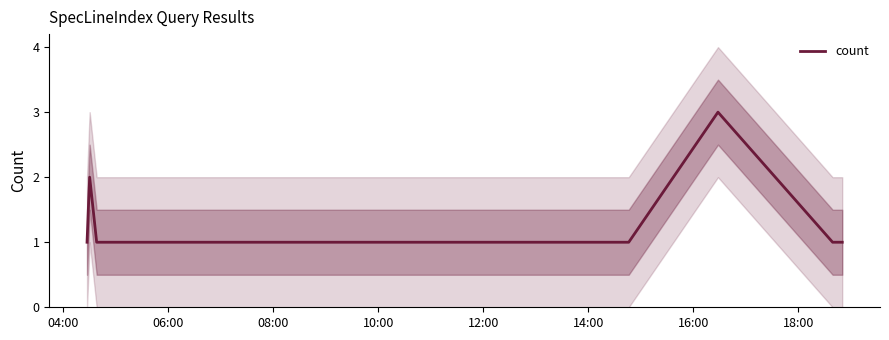

The chart shows a value of 0 at 12:00. True or false?

False